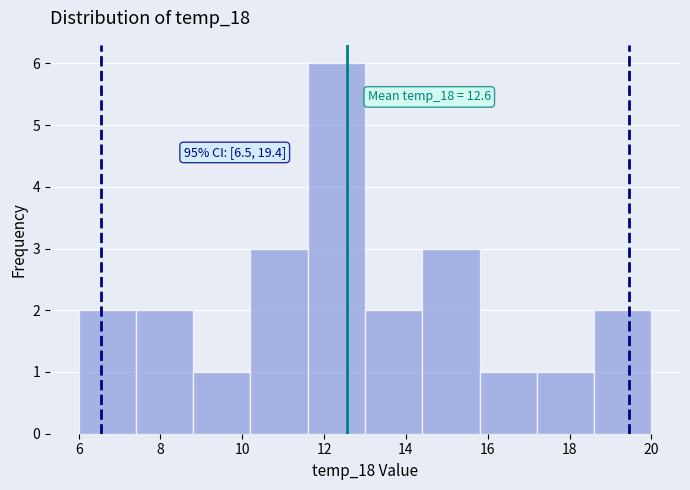

Over which range of the x-axis is the bar tallest?

11.6 to 13.0